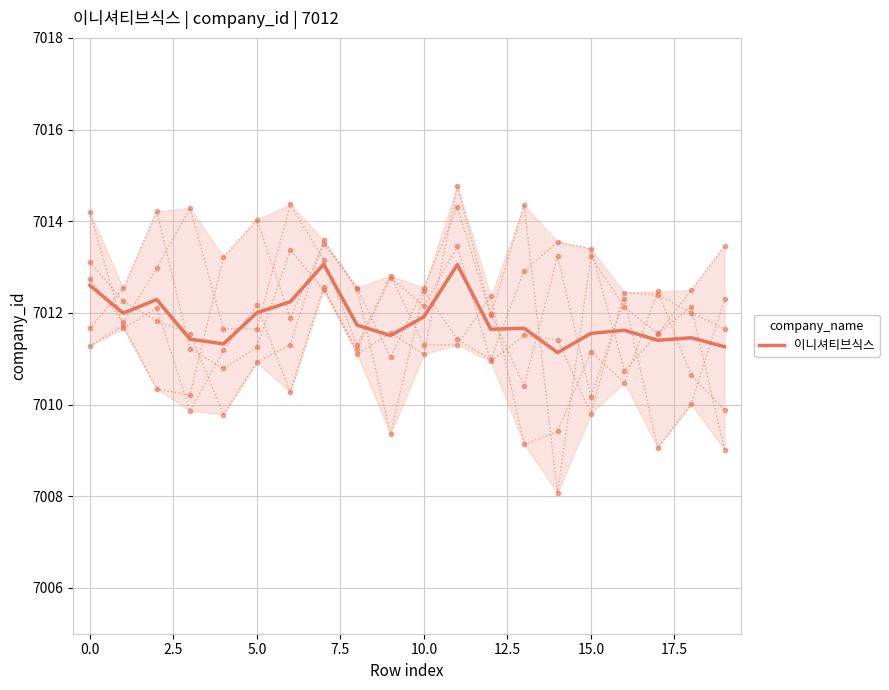

What is the minimum value for 이니셔티브식스?

7011.1